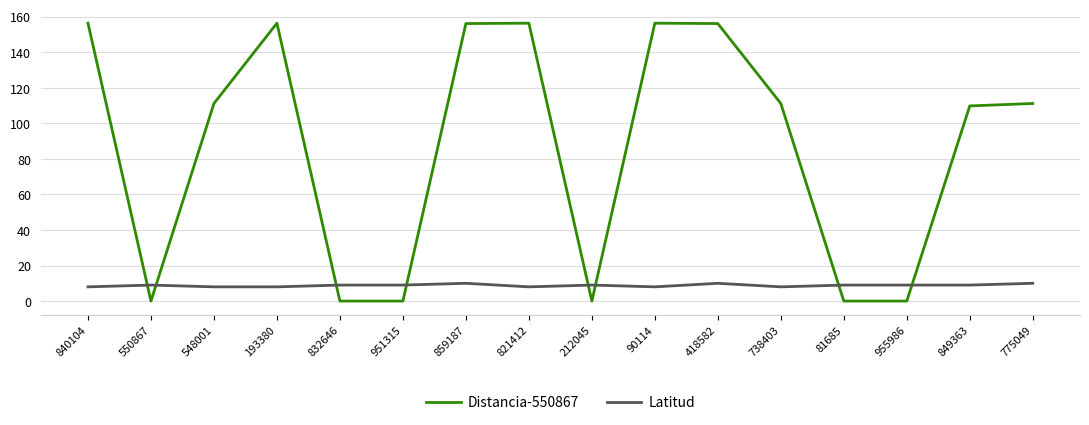

At which label does Distancia-550867 first exceed 111?

840104